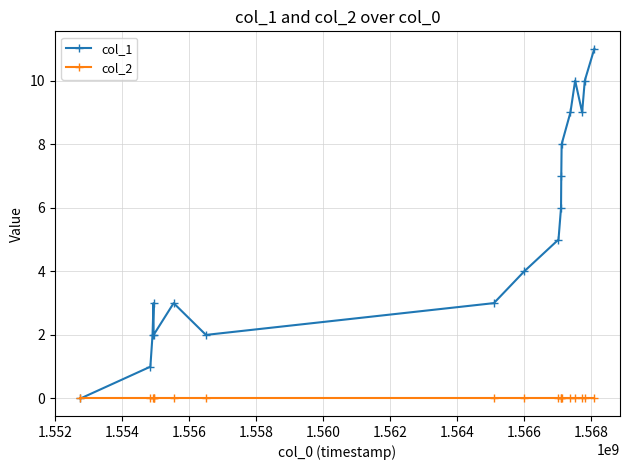

Which series has the largest total across all categories?

col_1